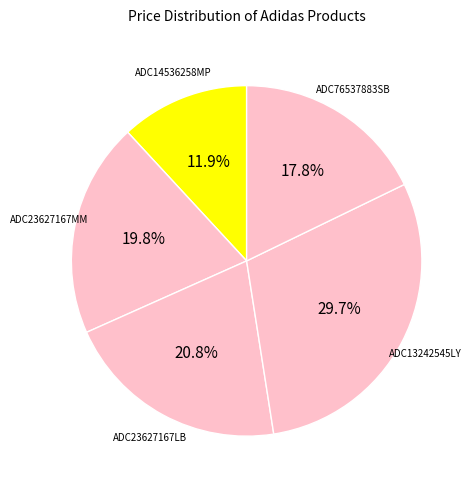

To the nearest percent, what is the average slice percentage?

20%